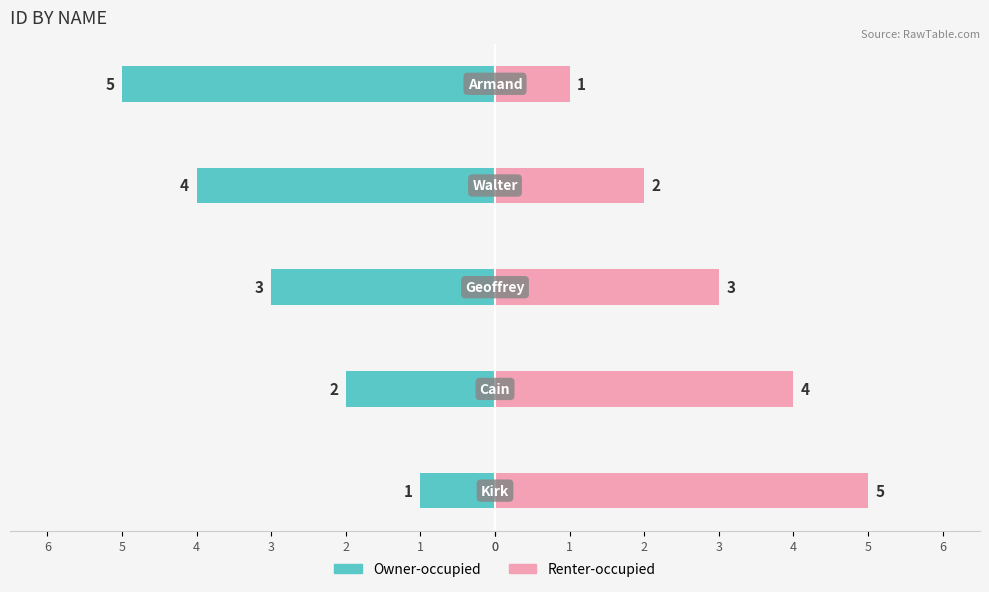

Reading right to left, transcribe all the data shown in this chart.

Owner-occupied: -5	-4	-3	-2	-1
Renter-occupied: 1	2	3	4	5